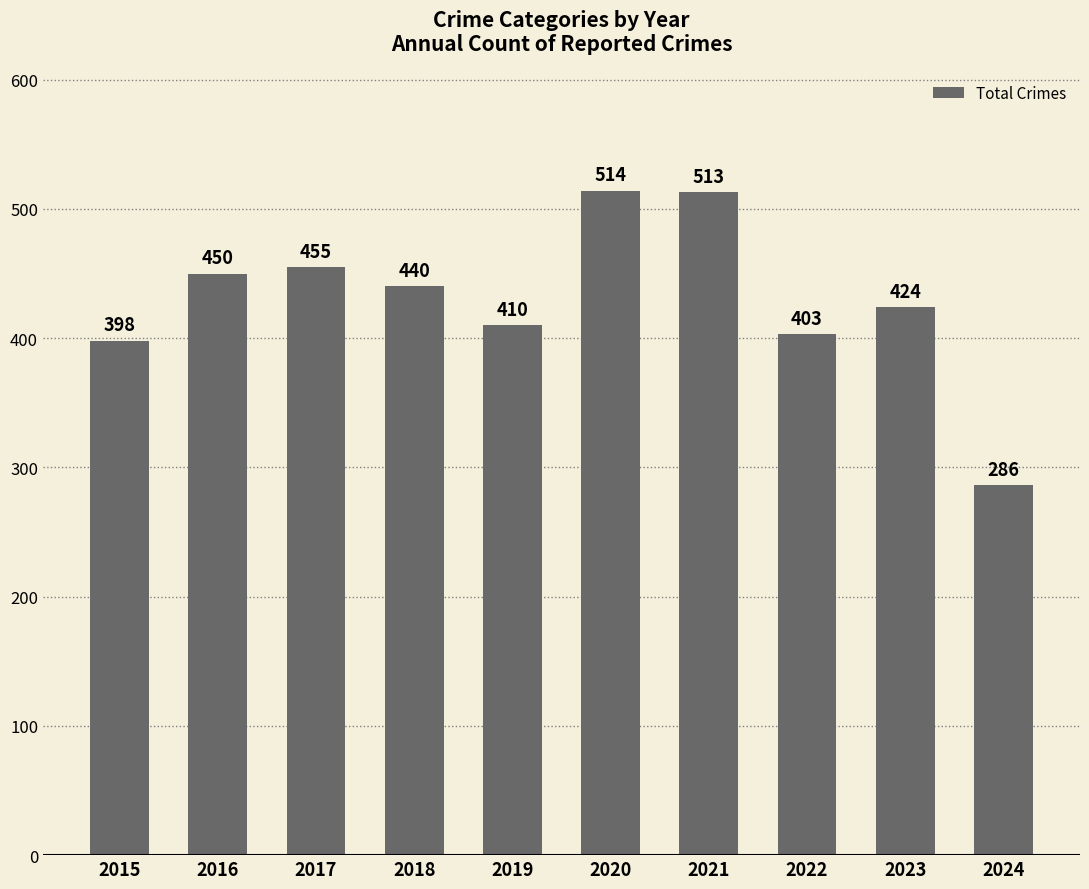

Which label corresponds to the smallest value in the chart?

2024